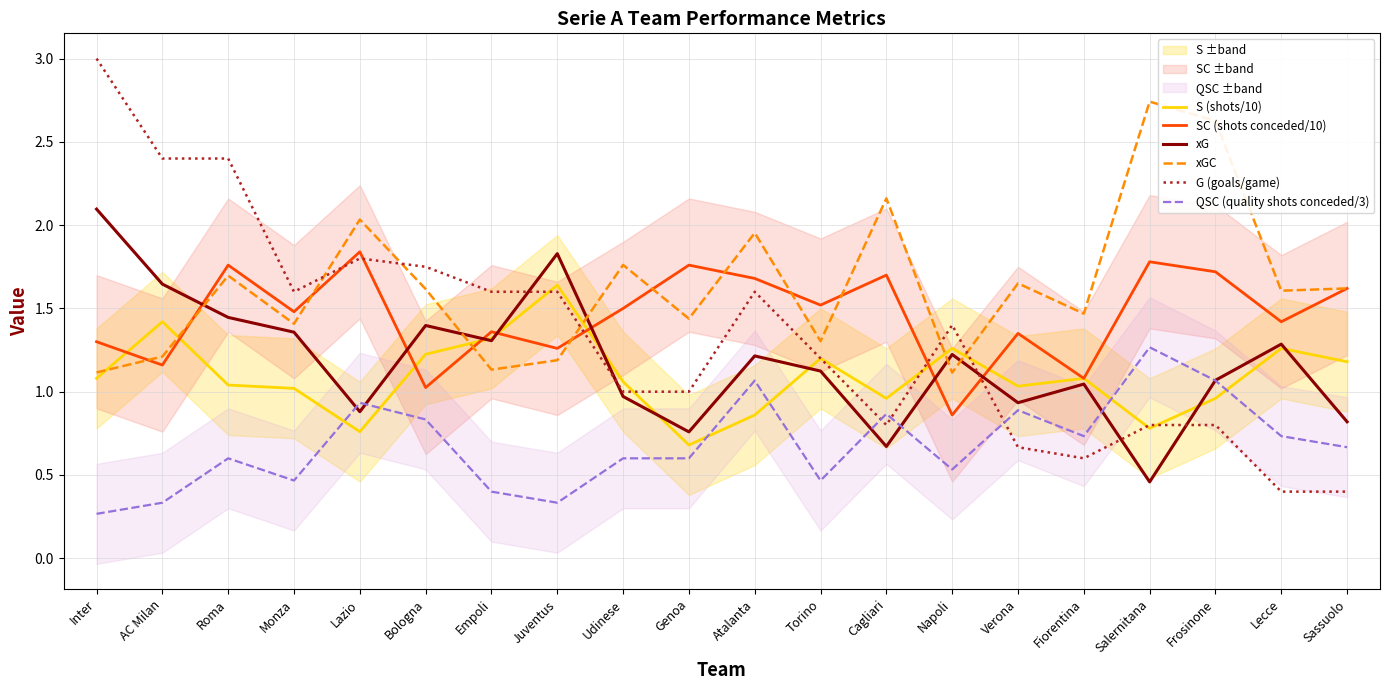

What is the value of the SC (shots conceded/10) point at the 2nd from the left?

1.2